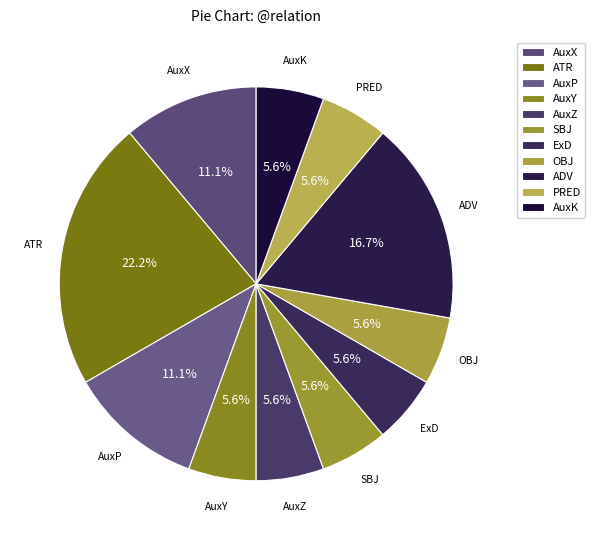

The AuxX slice represents 2% of the pie. True or false?

False